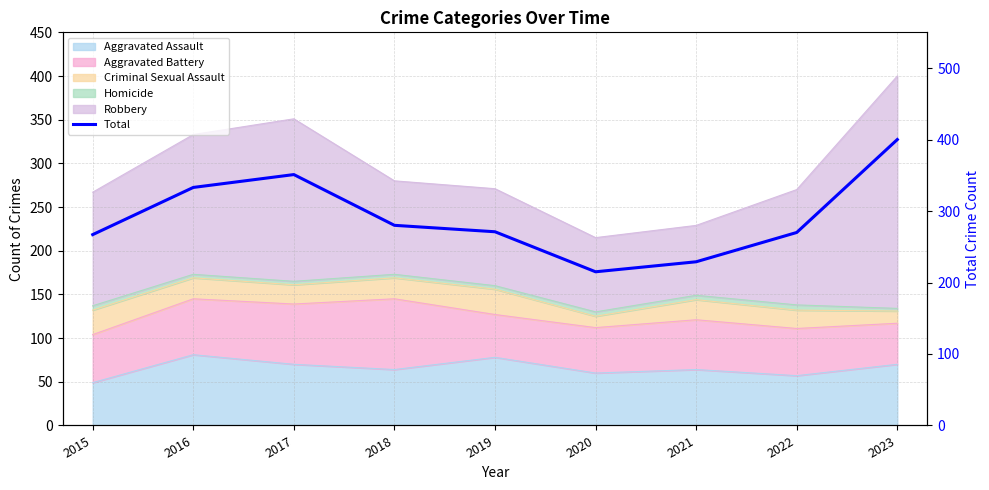

List the labels in order of value, largest first.

2023, 2017, 2016, 2018, 2019, 2022, 2015, 2021, 2020